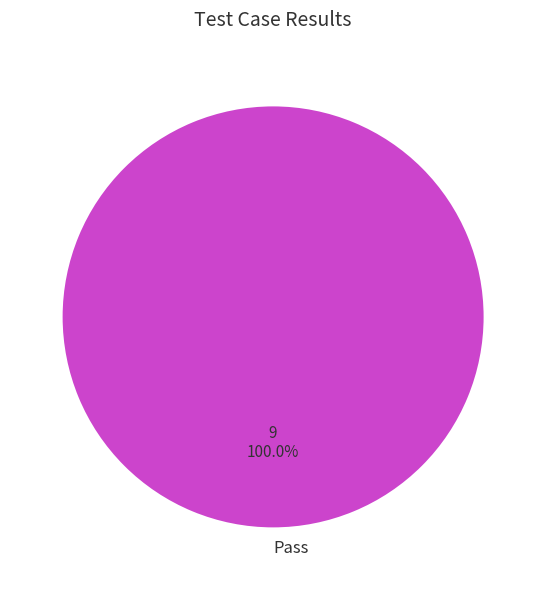

Does any single category account for the majority?

Yes